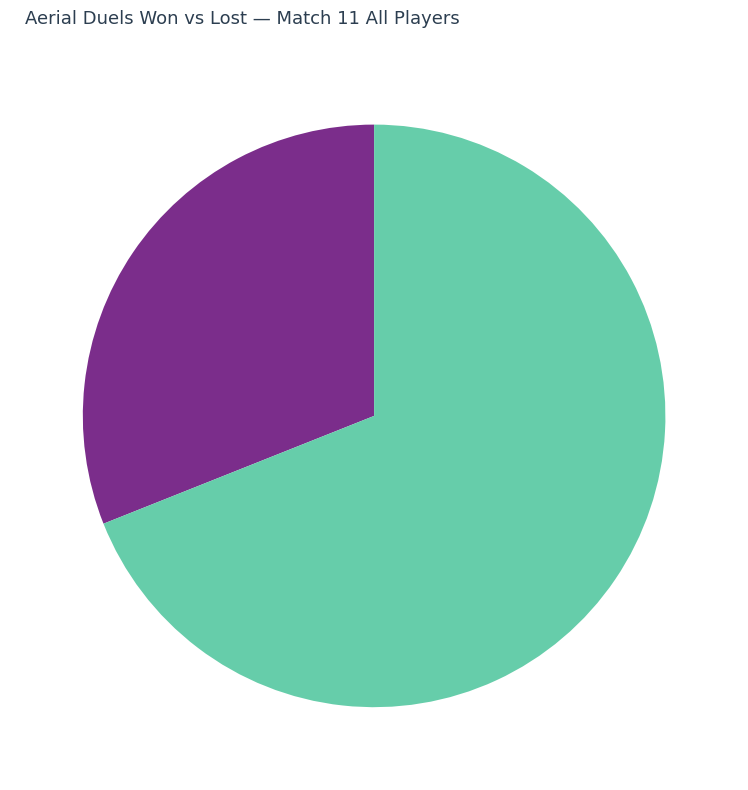

Is there any slice that represents more than half of the pie?

Yes